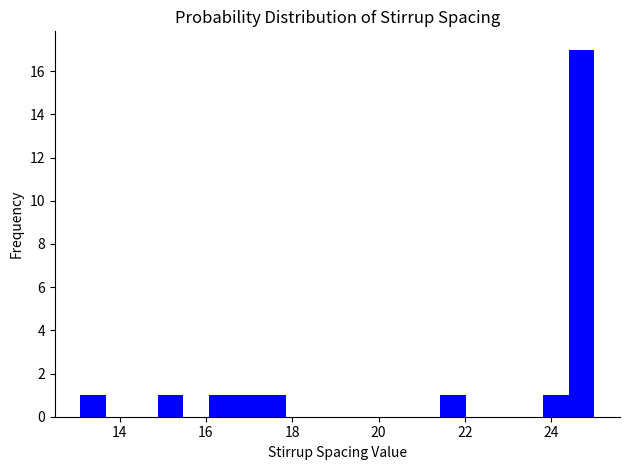

Read against the x-axis, roughly where is the centre of the tallest bar?

24.8